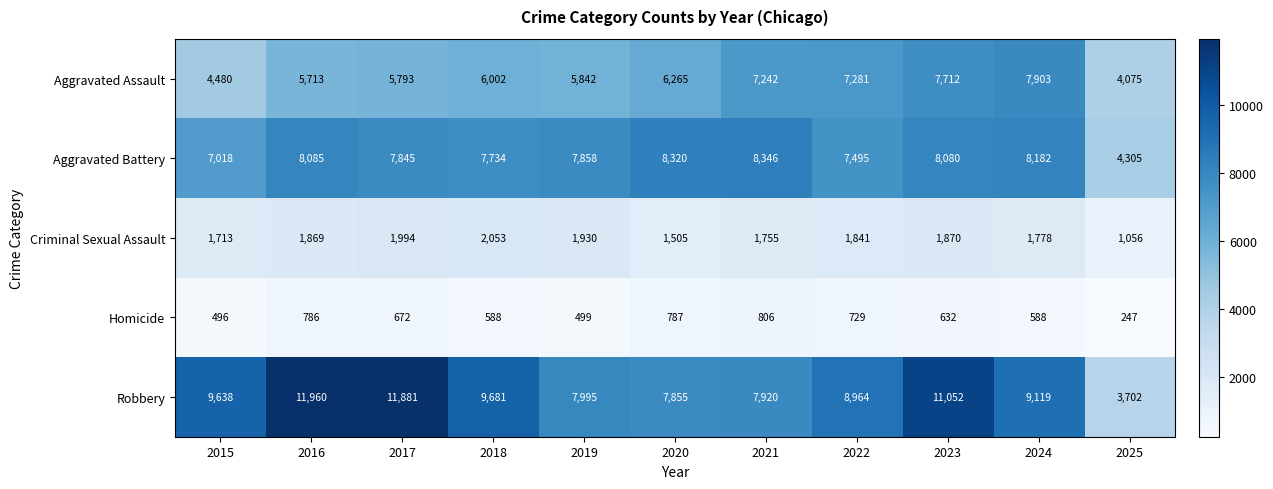

What is the difference between the maximum and minimum values in the Aggravated Battery series?

4041